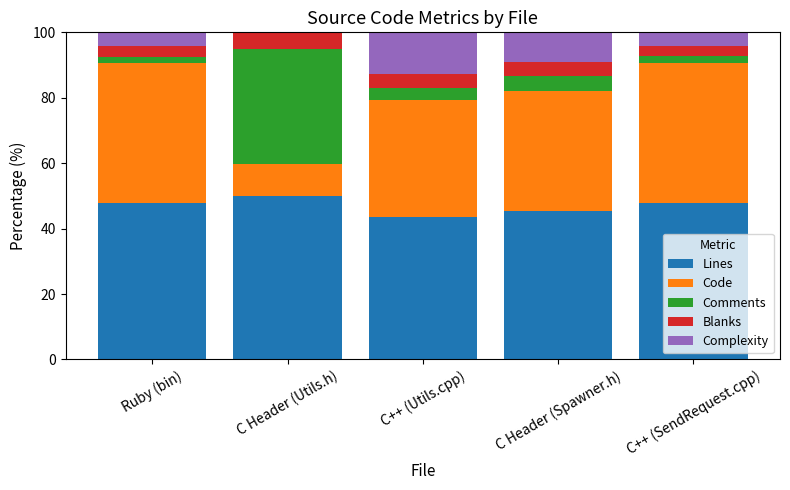

Which category has the highest value in the Lines series?

C Header (Utils.h)